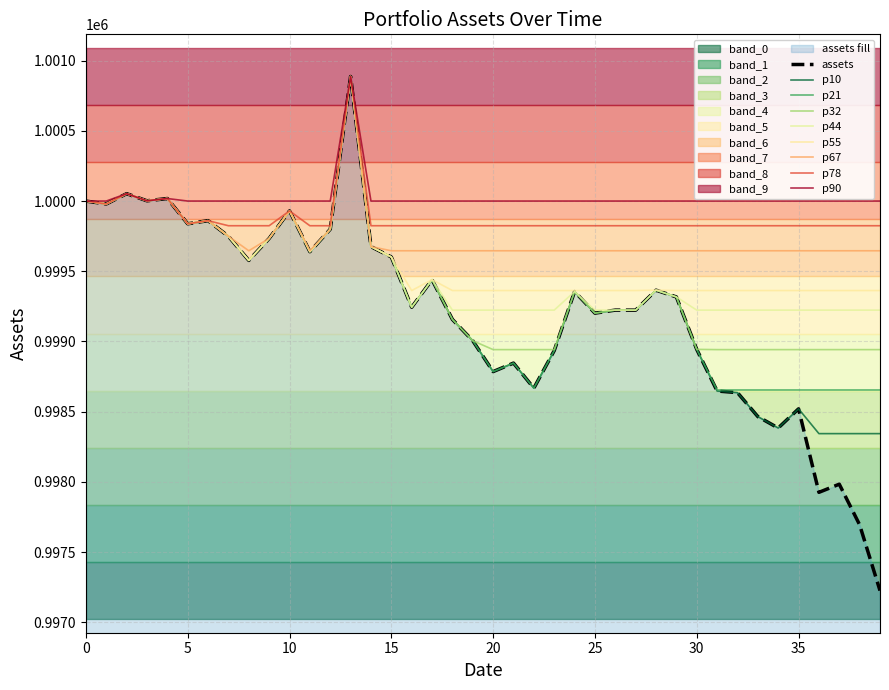

What is the smallest value displayed?

997225.7